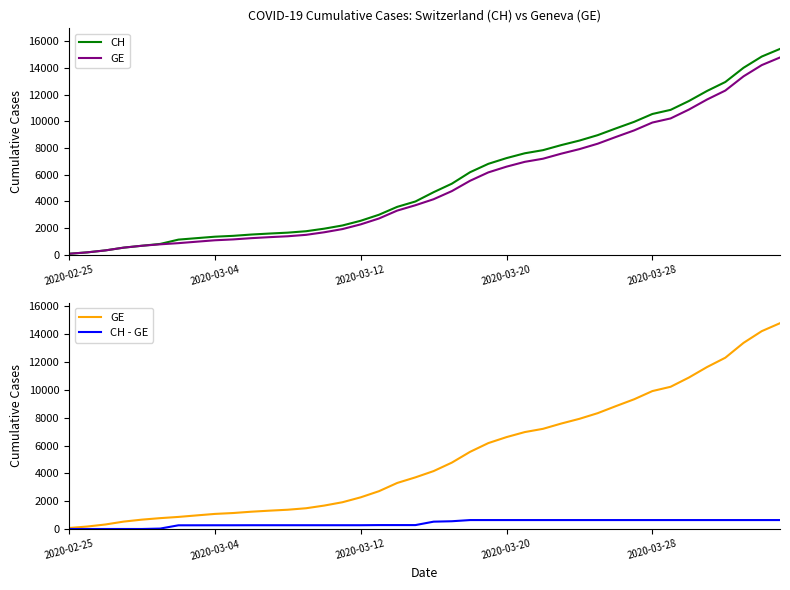

Reading left to right, extract all data points from this chart.

CH: 72	177	325	532	673	810	1133	1243	1352	1416	1514	1589	1656	1762	1955	2195	2548	2998	3590	3993	4691	5330	6190	6818	7249	7610	7844	8223	8564	8970	9477	9969	10558	10867	11529	12287	12956	14024	14867	15439
GE: 72	177	325	532	673	780	868	977	1084	1148	1243	1318	1385	1491	1684	1924	2277	2717	3309	3712	4164	4773	5548	6176	6607	6968	7202	7581	7922	8328	8835	9327	9916	10225	10887	11645	12314	13382	14225	14797
CH - GE: 0	0	0	0	0	30	265	266	268	268	271	271	271	271	271	271	271	281	281	281	527	557	642	642	642	642	642	642	642	642	642	642	642	642	642	642	642	642	642	642